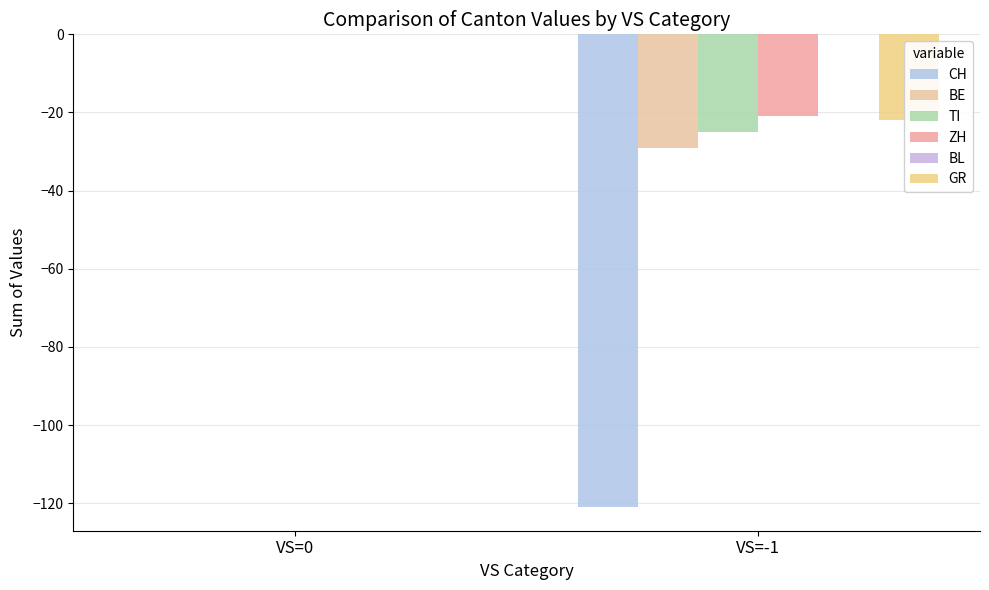

What is the difference between the ZH values at VS=-1 and VS=0?

21